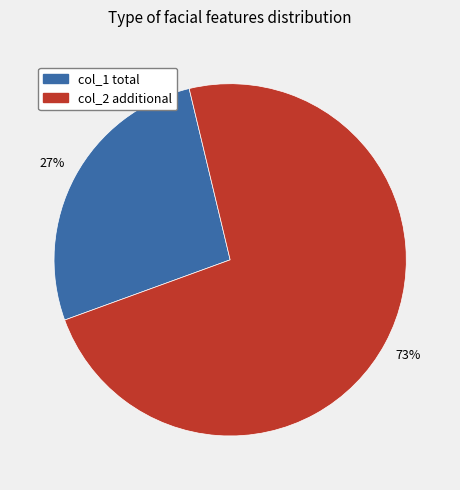

To the nearest percent, what is the average slice percentage?

50%